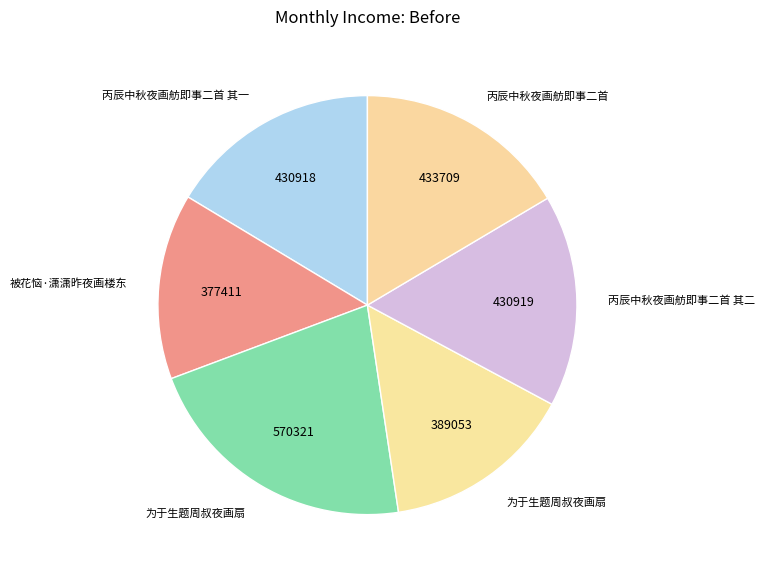

Which slice is the smallest?

被花恼·潇潇昨夜画楼东